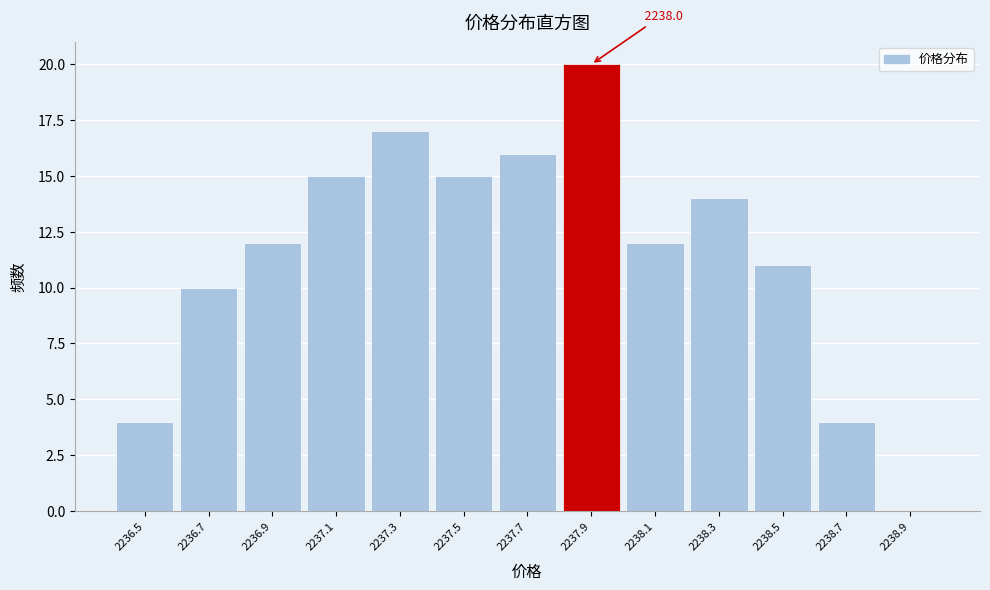

Reading right to left, what are all the values shown in this chart?

2238.9=0	2238.7=4	2238.5=11	2238.3=14	2238.1=12	2237.9=20	2237.7=16	2237.5=15	2237.3=17	2237.1=15	2236.9=12	2236.7=10	2236.5=4